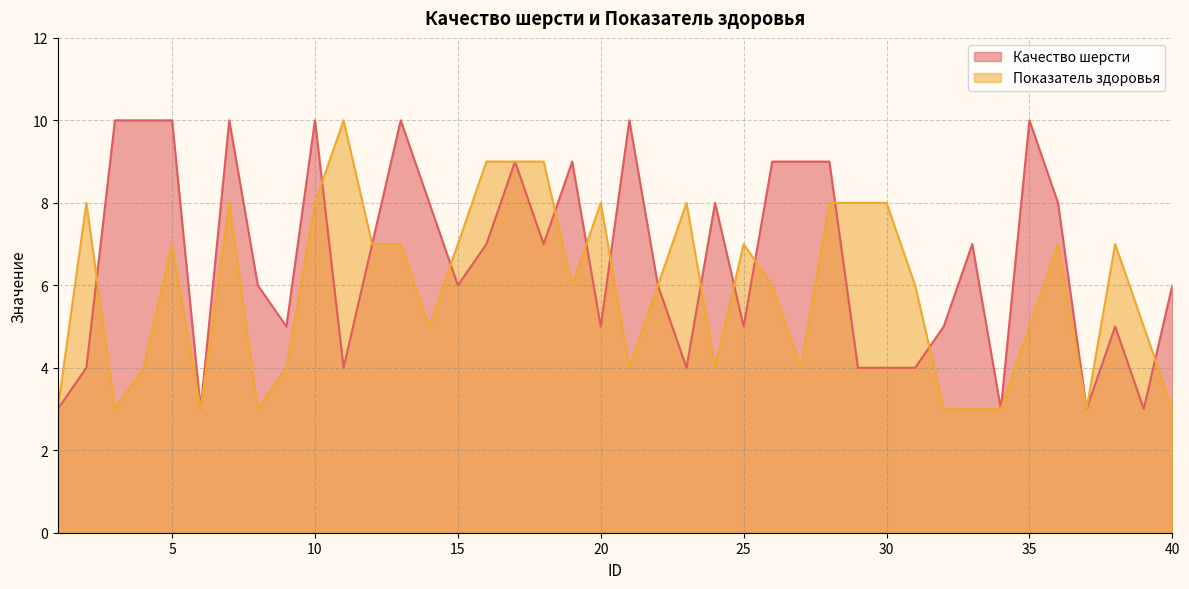

What is the sum of all Показатель здоровья values?

236